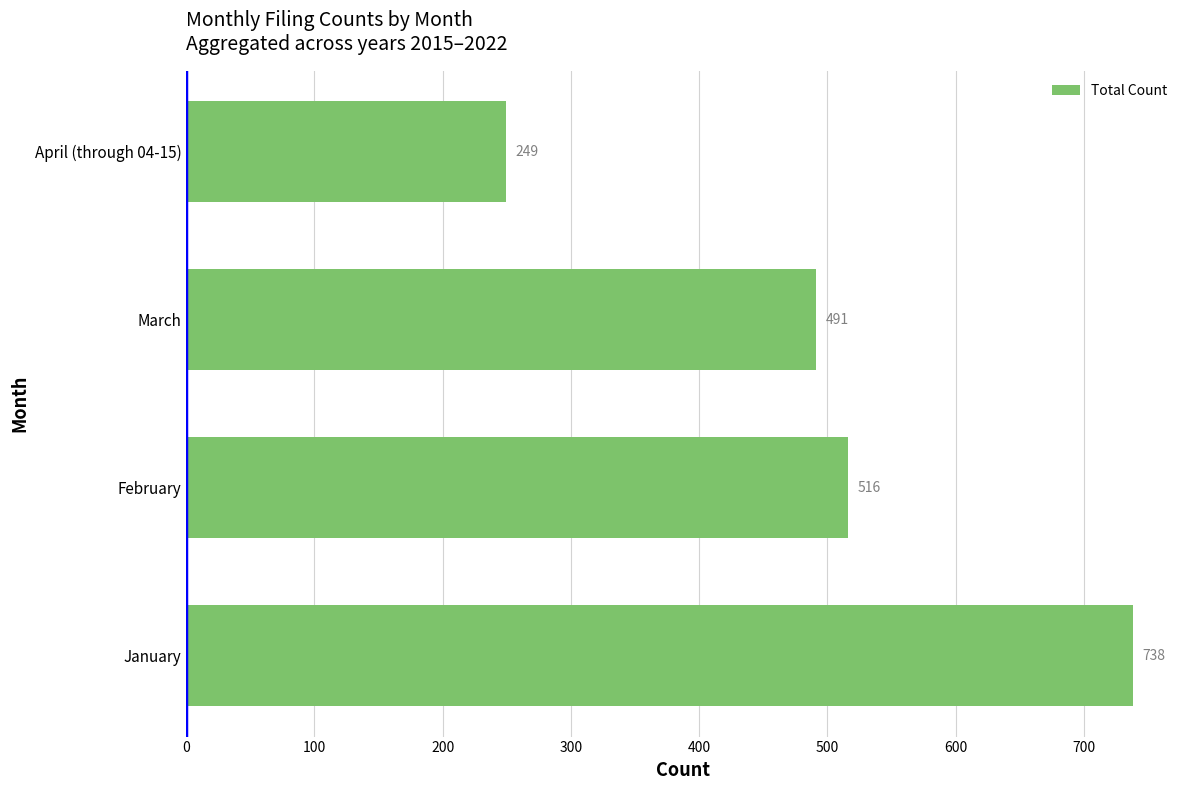

At which category does the chart reach its minimum across all series?

April (through 04-15)